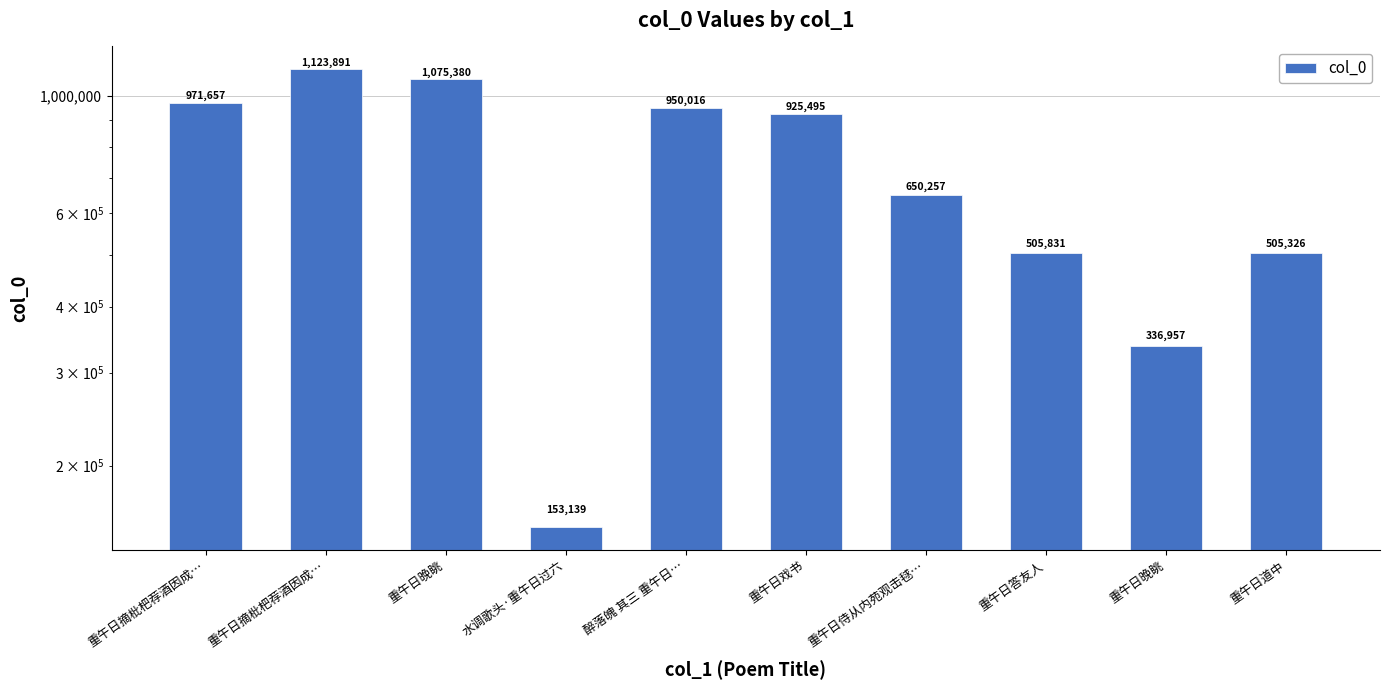

What is the maximum value shown in the chart?

1123891